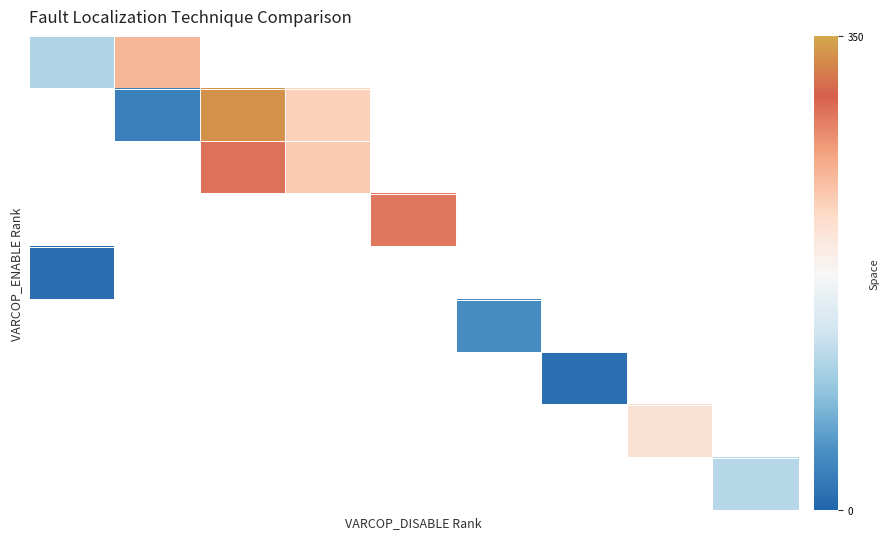

Which has a higher value, 12 or 19?

12